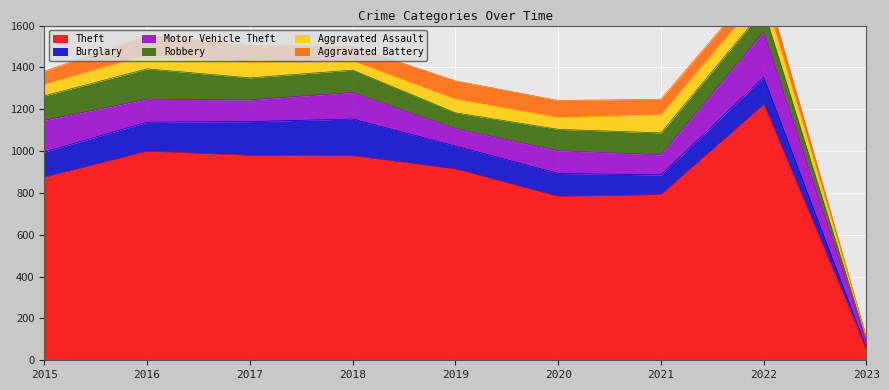

Between 2019 and 2021, which series saw the biggest shift?

Theft